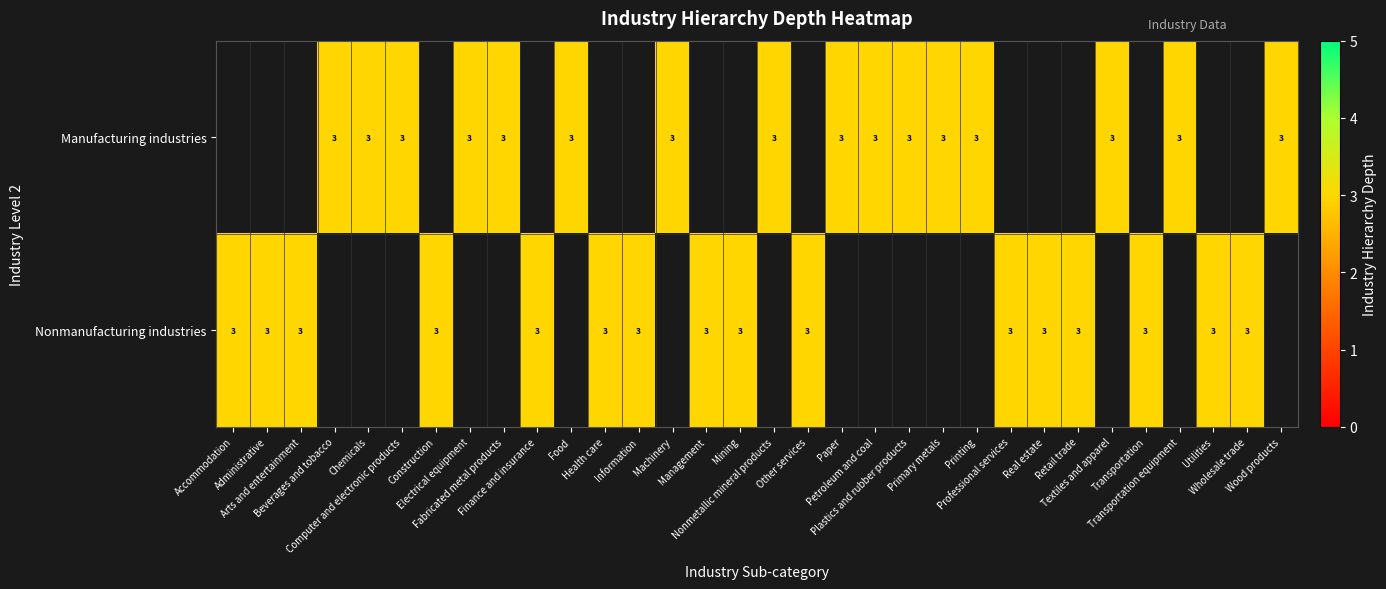

List the series in order of their overall mean, highest first.

row_0, row_1